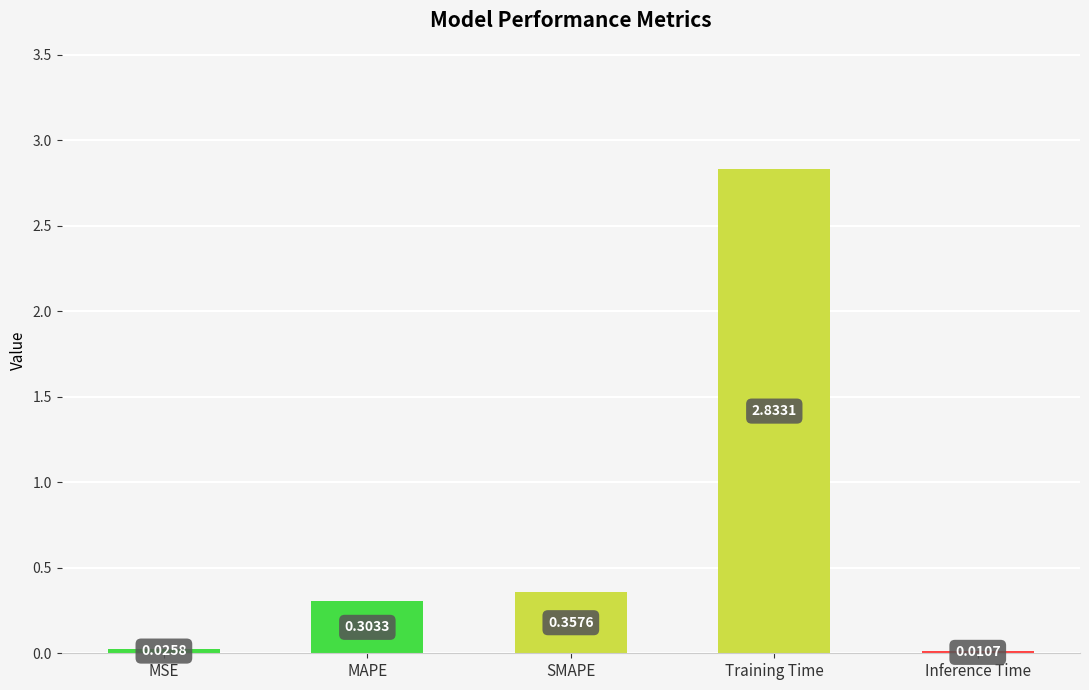

How many bars are there in total?

5